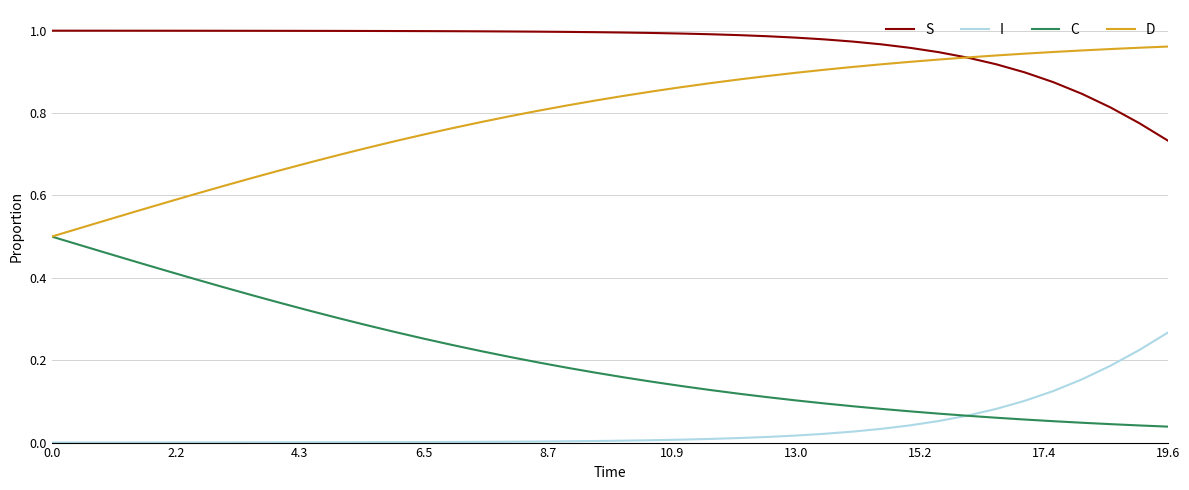

Rank the series by their average value, from lowest to highest.

I, C, D, S